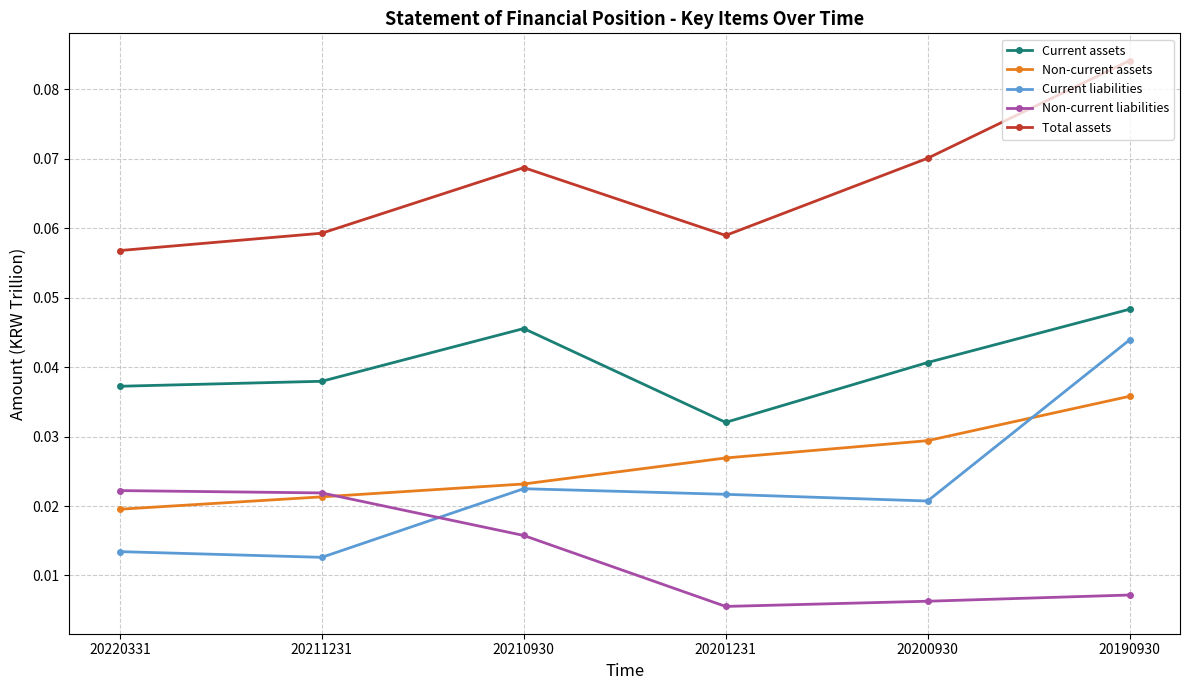

Which category has the lowest value across all series?

20201231